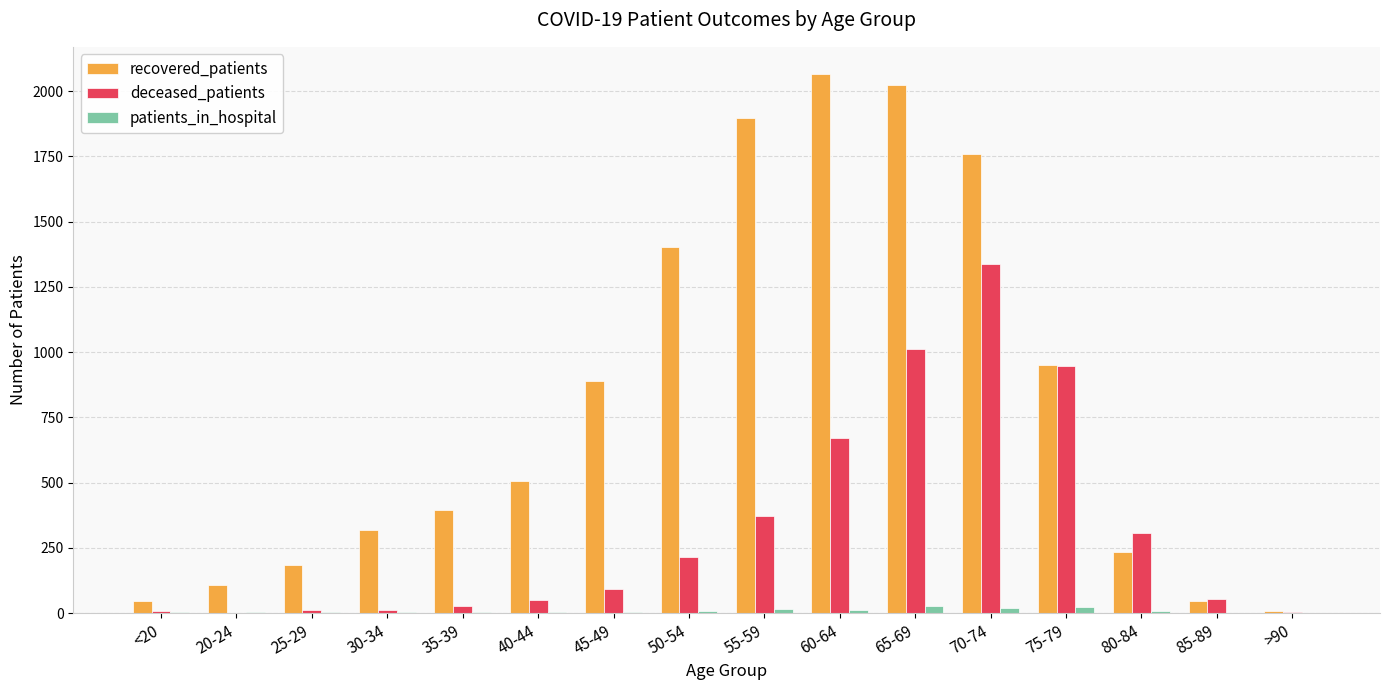

The deceased_patients series shows 1339 at 70-74. True or false?

True